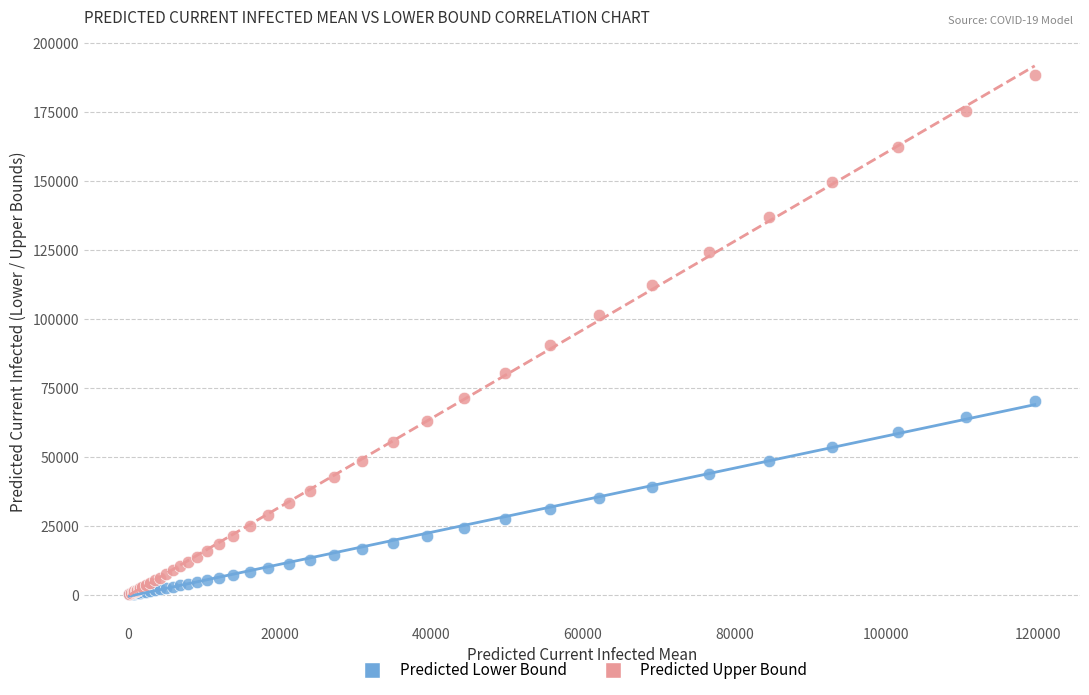

Across all series, what Y value is closest to 94237?

90483